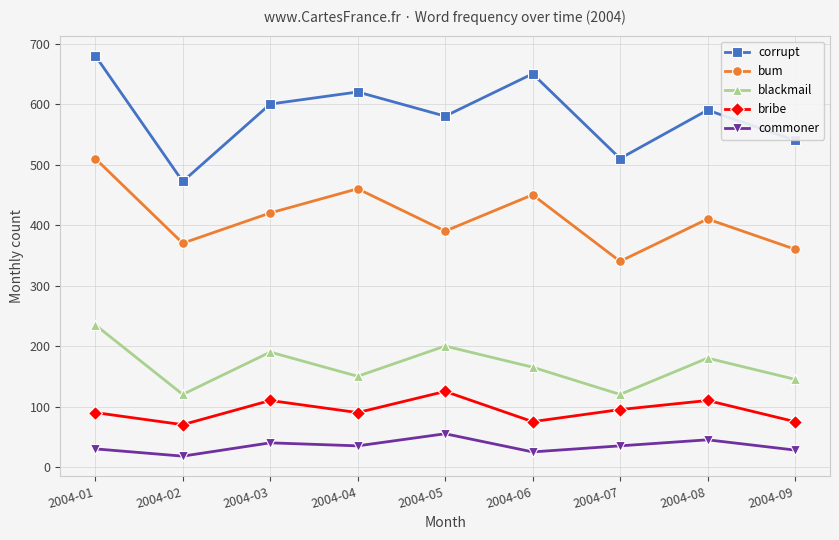

True or false: blackmail and corrupt cross at least once.

False